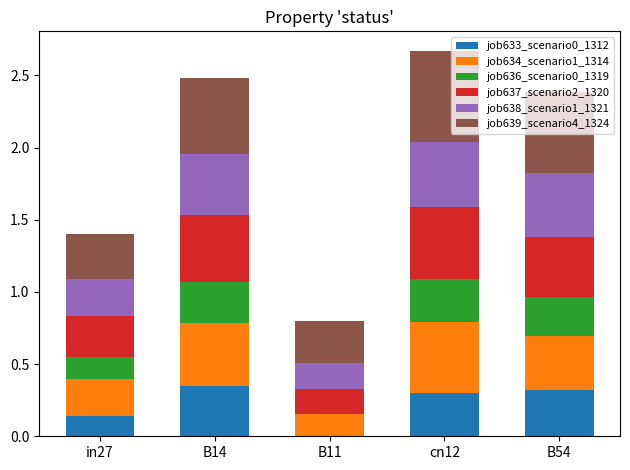

What is the total value across all series at B14?

2.5